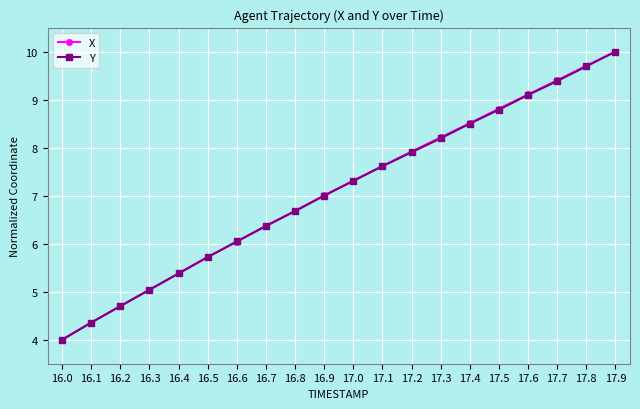

Reading right to left, what are all the values shown in this chart?

X: 17.9=10.0	17.8=9.7	17.7=9.4	17.6=9.1	17.5=8.8	17.4=8.5	17.3=8.2	17.2=7.9	17.1=7.6	17.0=7.3	16.9=7.0	16.8=6.7	16.7=6.4	16.6=6.0	16.5=5.7	16.4=5.4	16.3=5.0	16.2=4.7	16.1=4.4	16.0=4.0
Y: 17.9=10.0	17.8=9.7	17.7=9.4	17.6=9.1	17.5=8.8	17.4=8.5	17.3=8.2	17.2=7.9	17.1=7.6	17.0=7.3	16.9=7.0	16.8=6.7	16.7=6.4	16.6=6.0	16.5=5.7	16.4=5.4	16.3=5.0	16.2=4.7	16.1=4.4	16.0=4.0